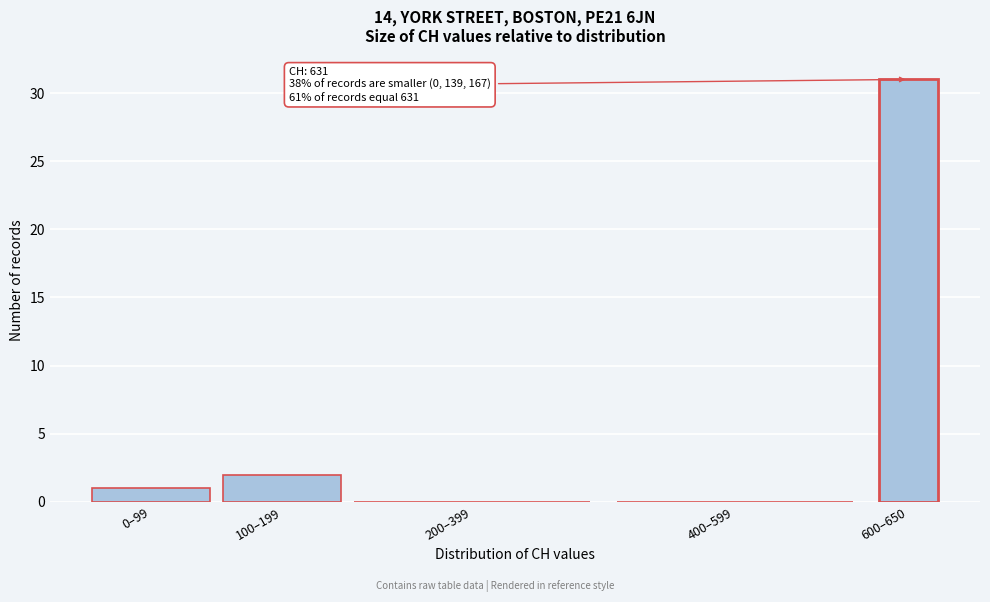

Reading left to right, extract all data points from this chart.

0–99=1	100–199=2	200–399=0	400–599=0	600–650=31